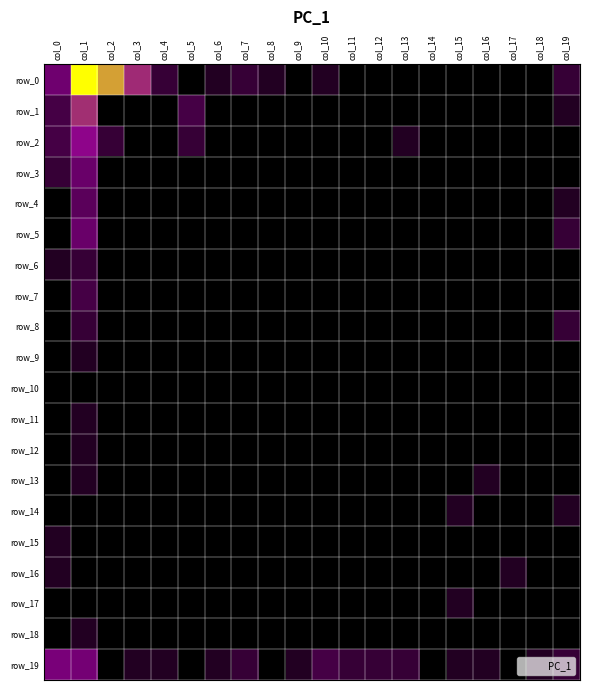

What is the maximum value for row_9?

0.1